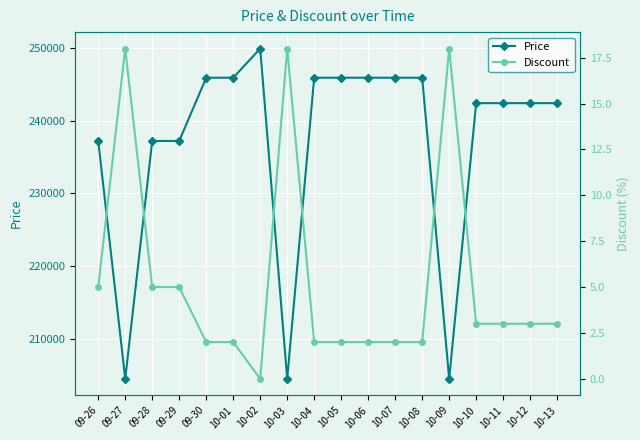

What are all the series names shown in the legend?

Price, Discount